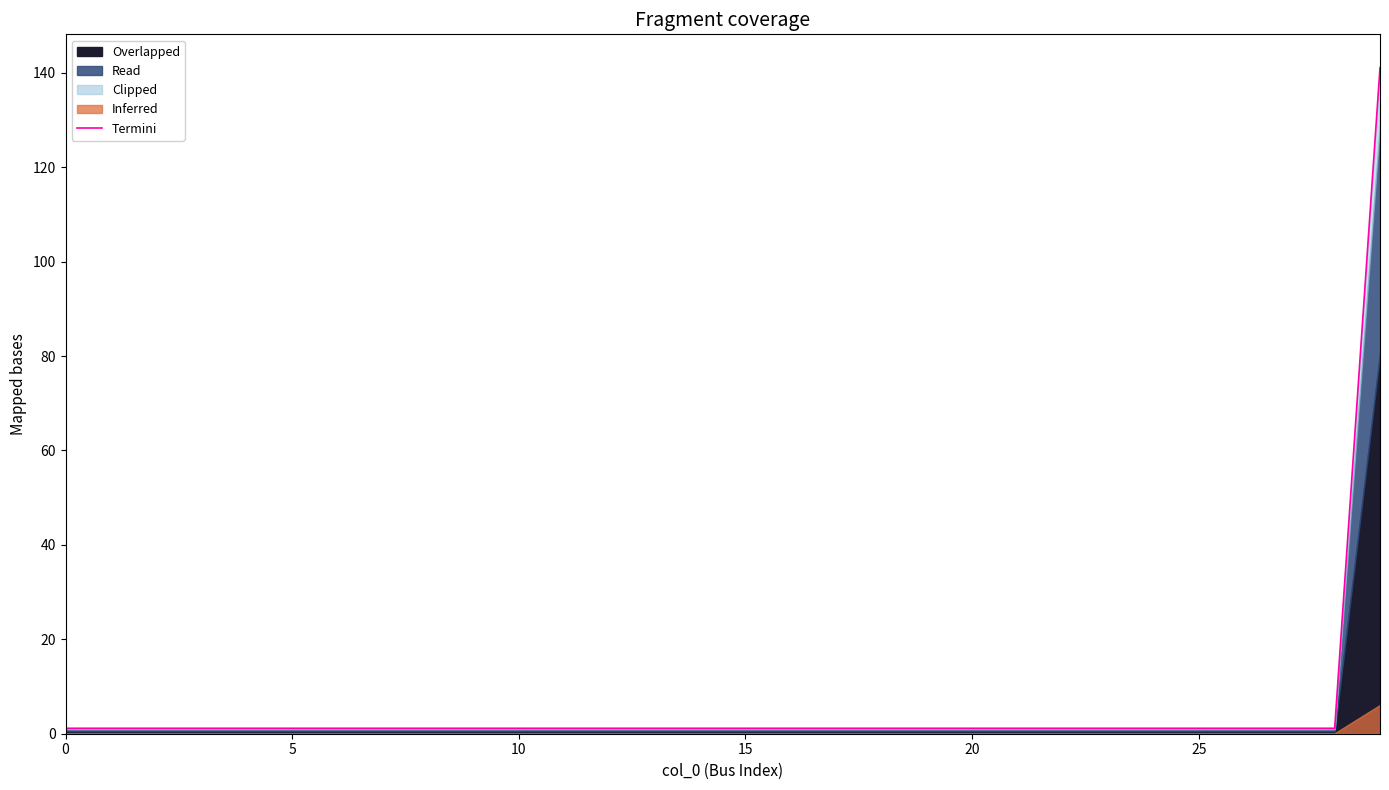

What is the difference between the maximum and minimum values?

139.9